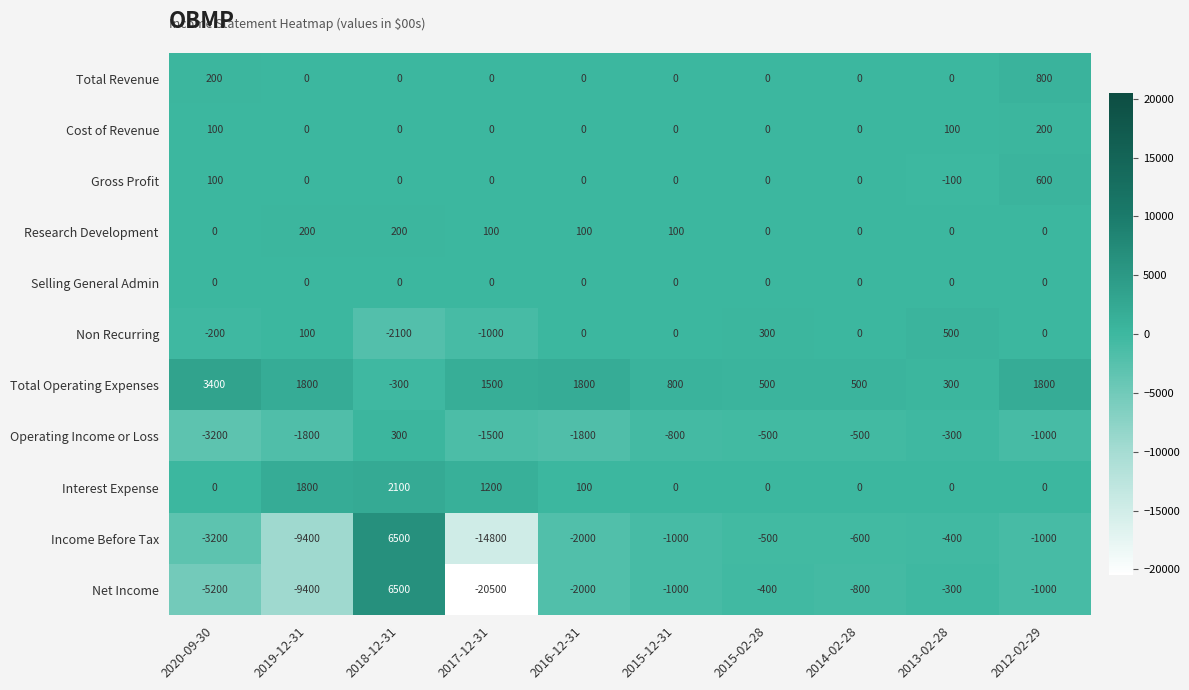

What is the sum of all Research Development values?

700